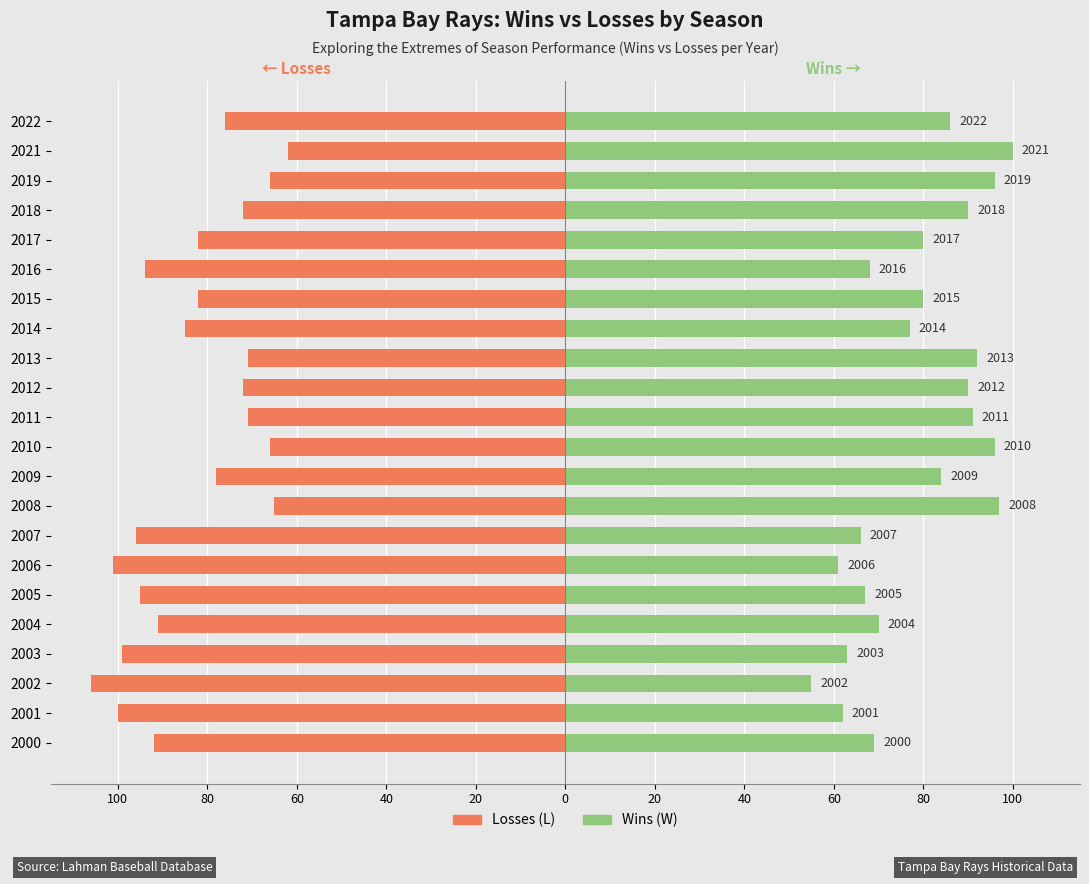

How many categories are shown in the chart?

22